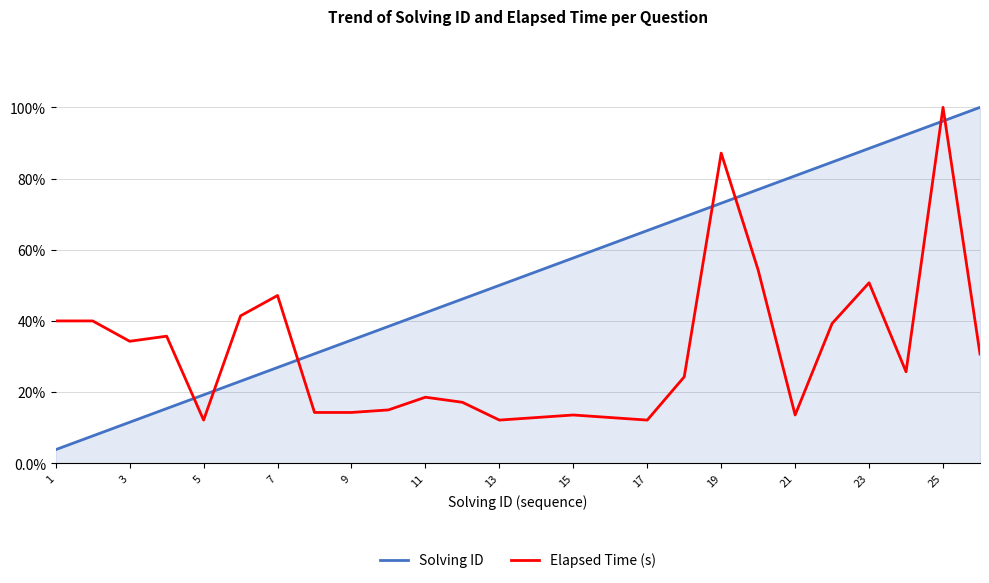

What are all the series names shown in the legend?

Solving ID, Elapsed Time (s)